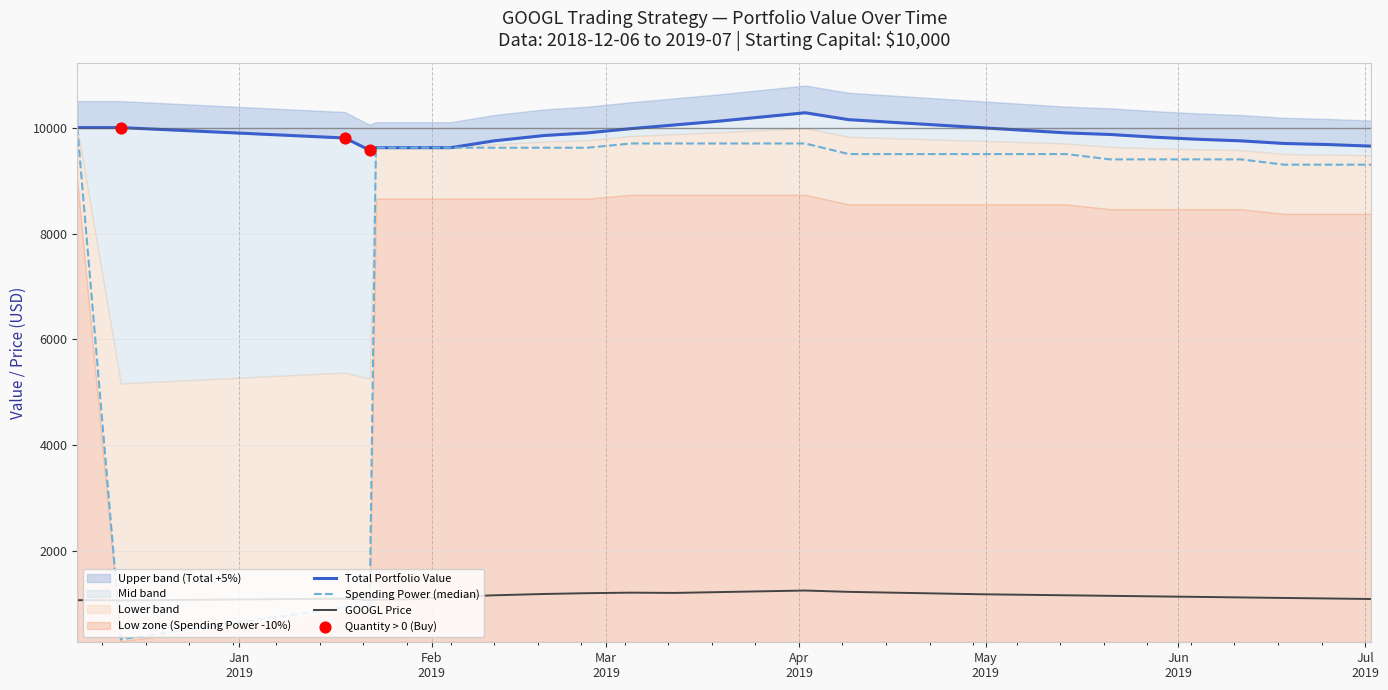

At how many categories does at least one series exceed 2047?

30